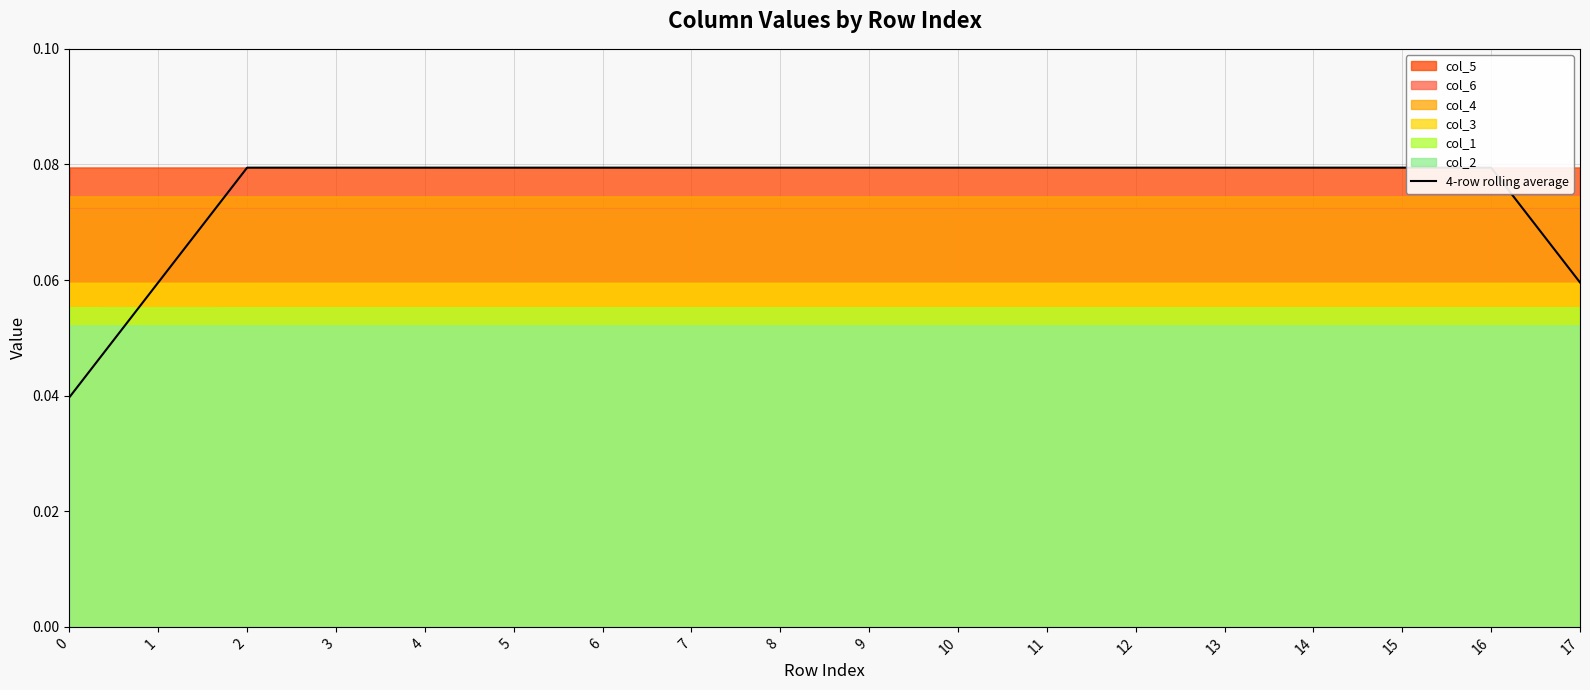

True or false: the data shows 0.0 at 6.

False